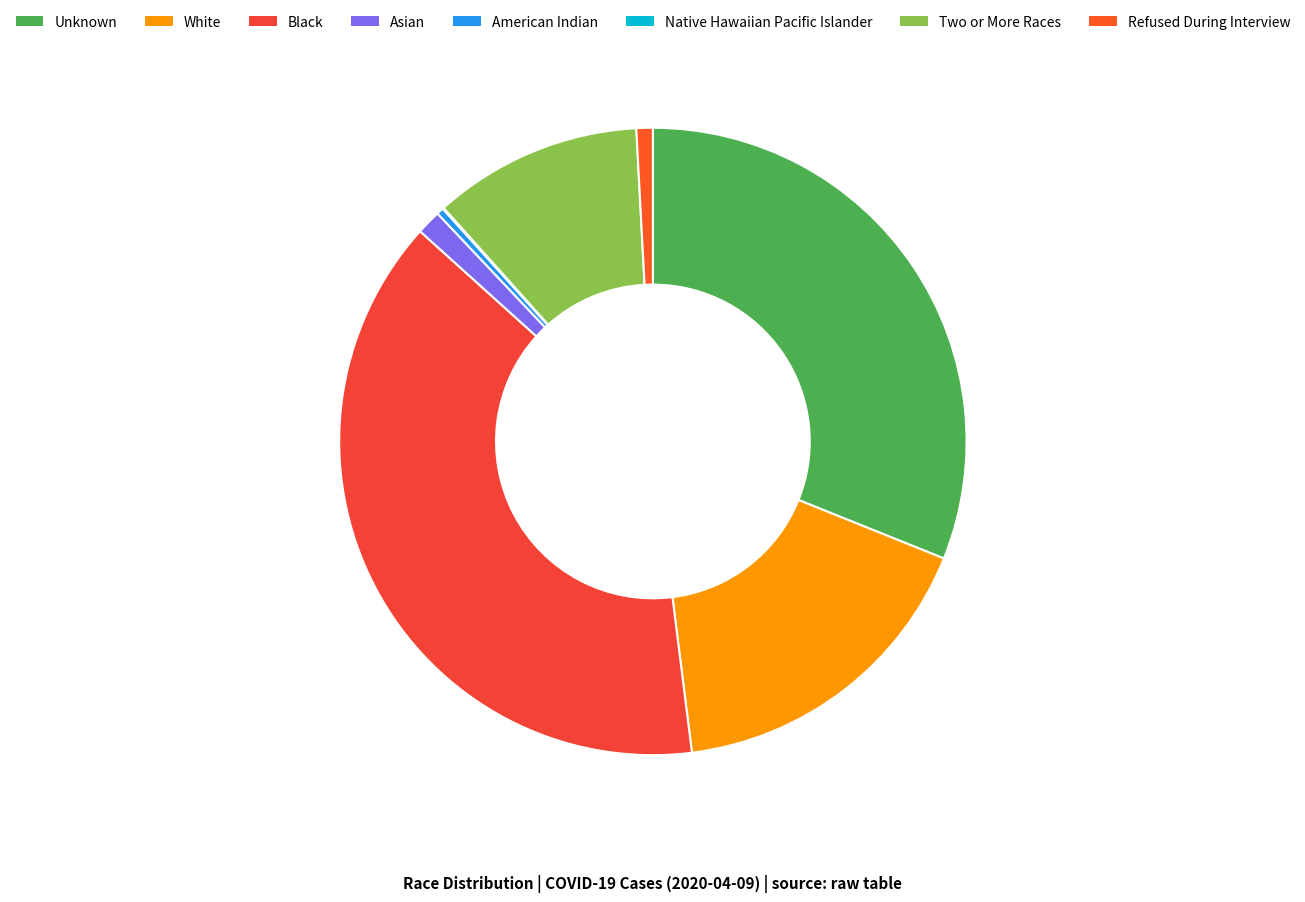

What is the smallest slice in the pie chart?

Native Hawaiian Pacific Islander